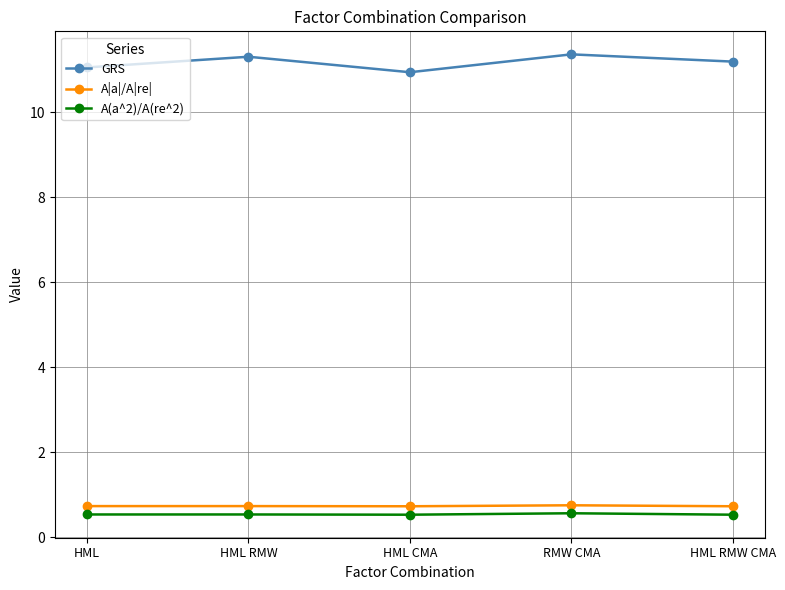

How many lines are shown in the chart?

3